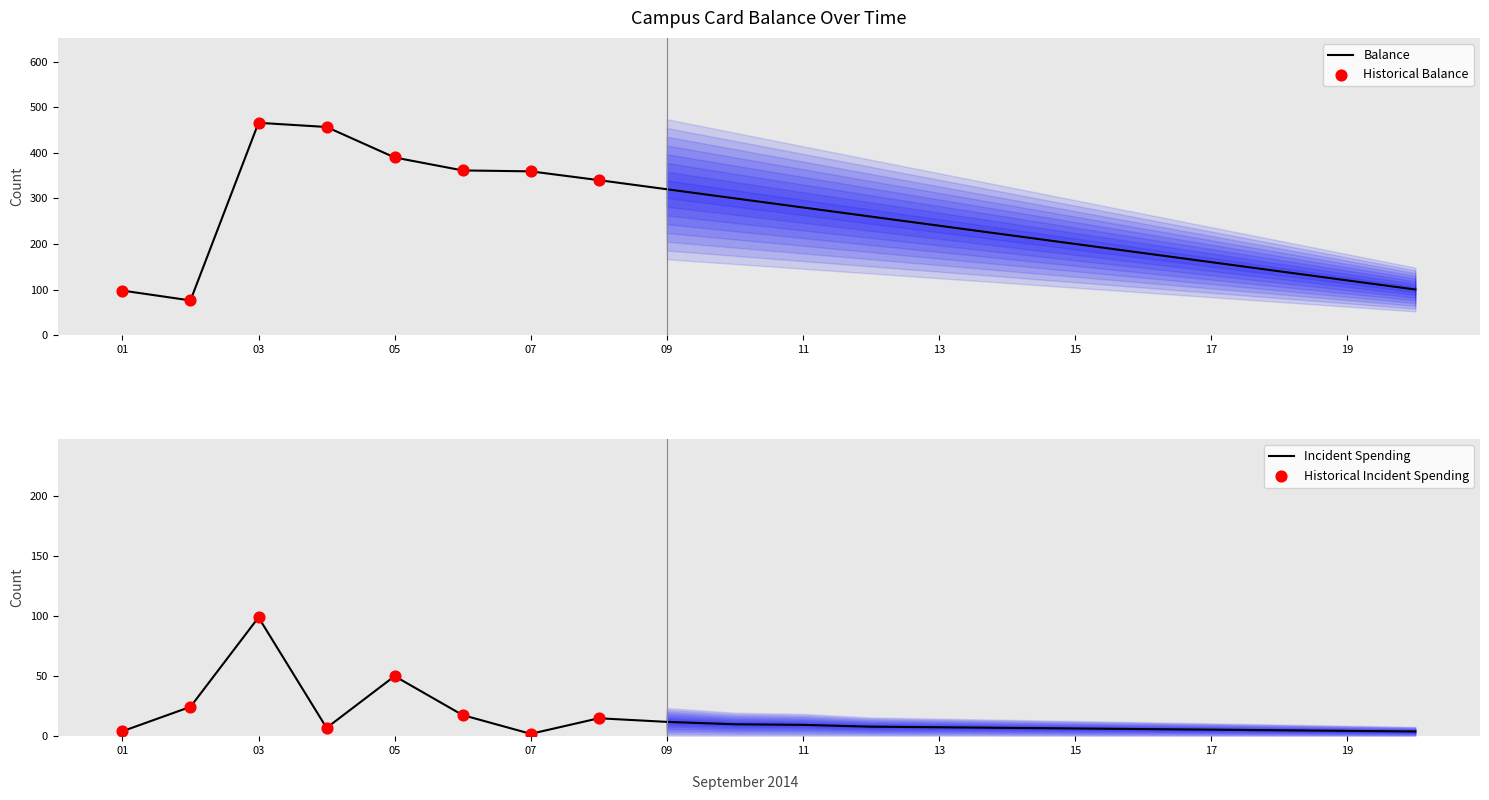

The value of Balance at 19 is 213.2. True or false?

False